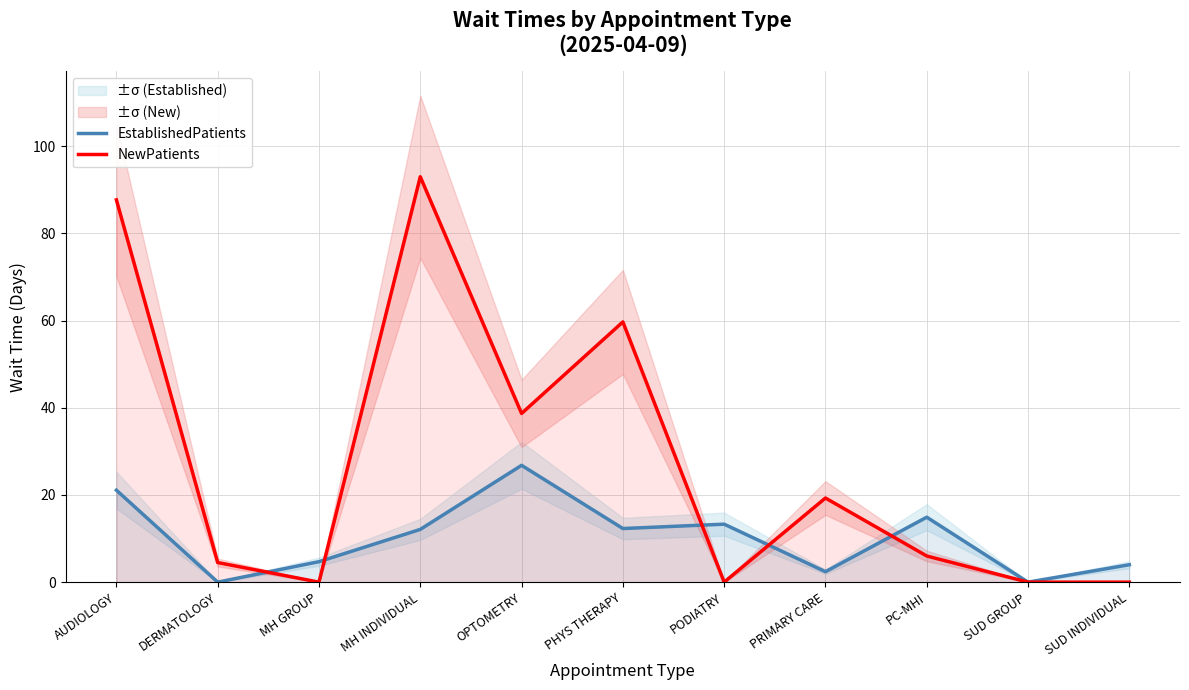

After their last crossing, which series has the higher values: EstablishedPatients or NewPatients?

EstablishedPatients